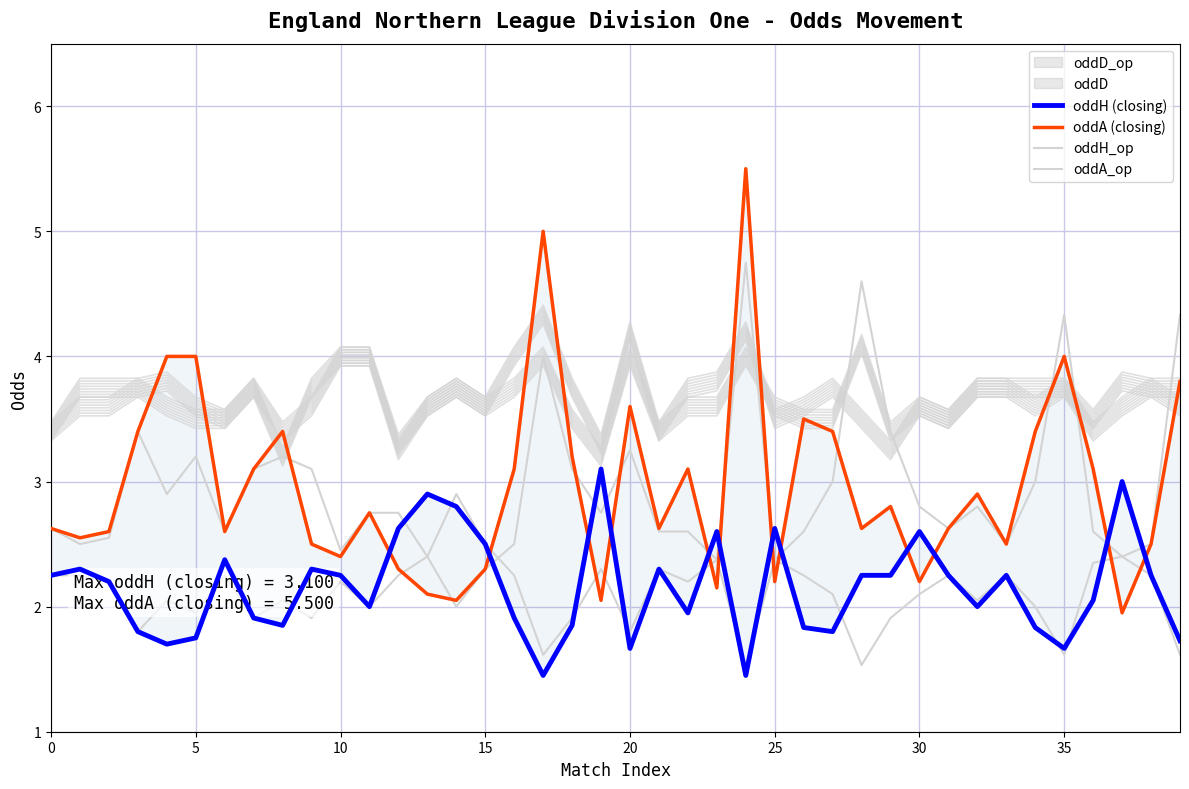

Does the chart display data point markers on the line(s)?

No